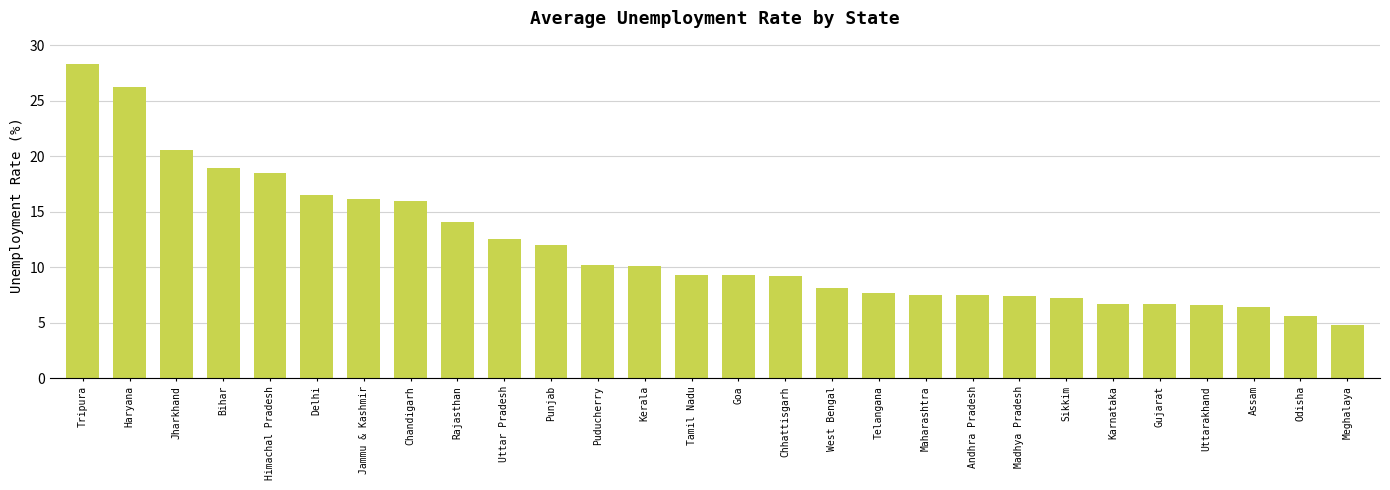

What is the change in value from Goa to Madhya Pradesh?

-1.9